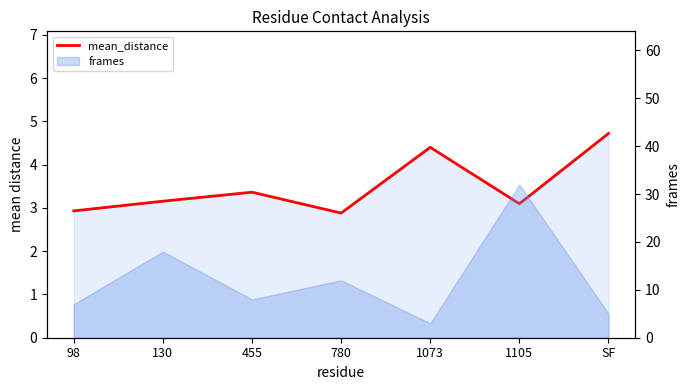

At which category does the data reach its first local valley?

780